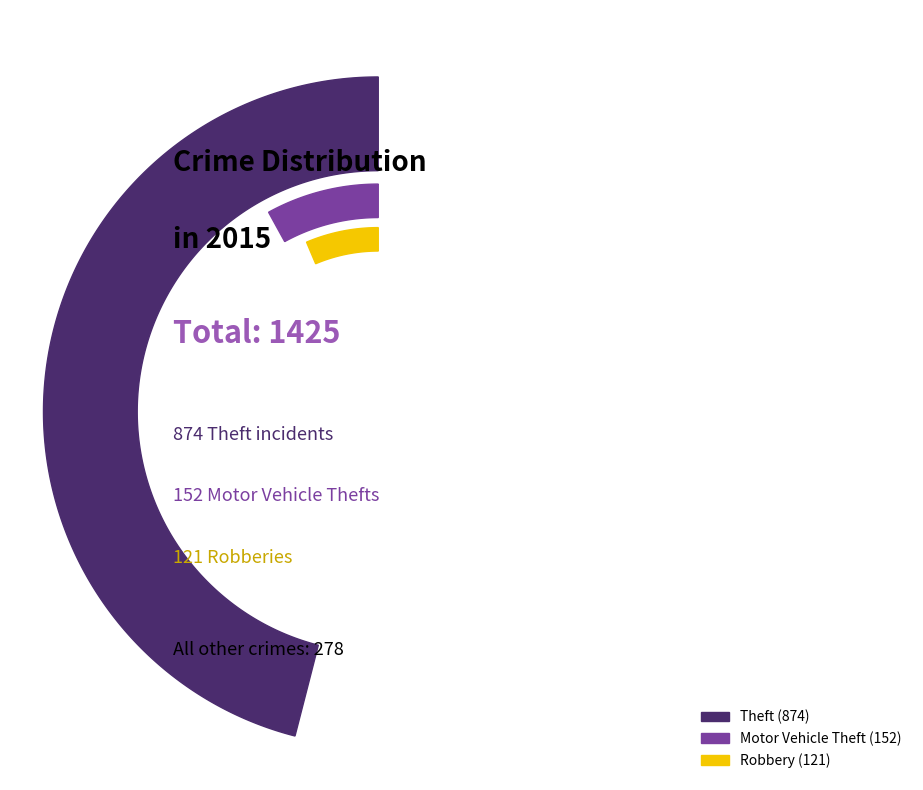

Does Theft account for over 50% of the chart?

Yes